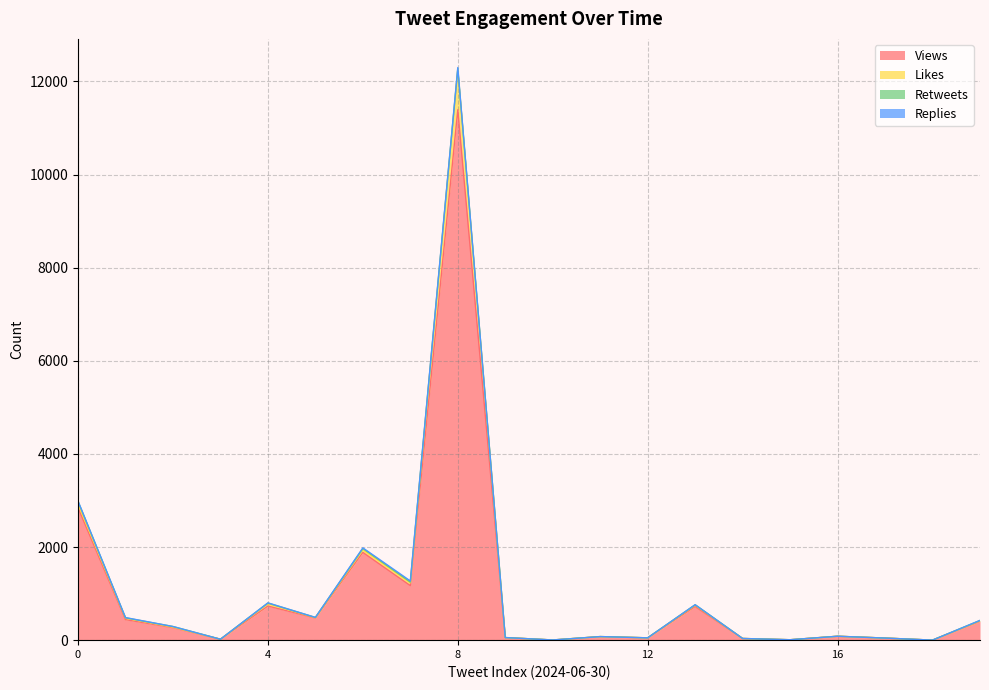

True or false: Likes has more than 0 points higher than both neighbors.

True